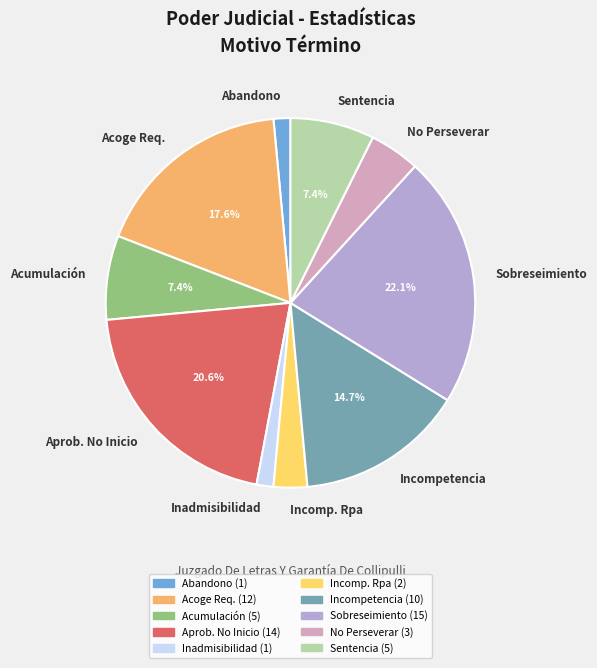

What portion of the pie excludes Sobreseimiento?

77.9%